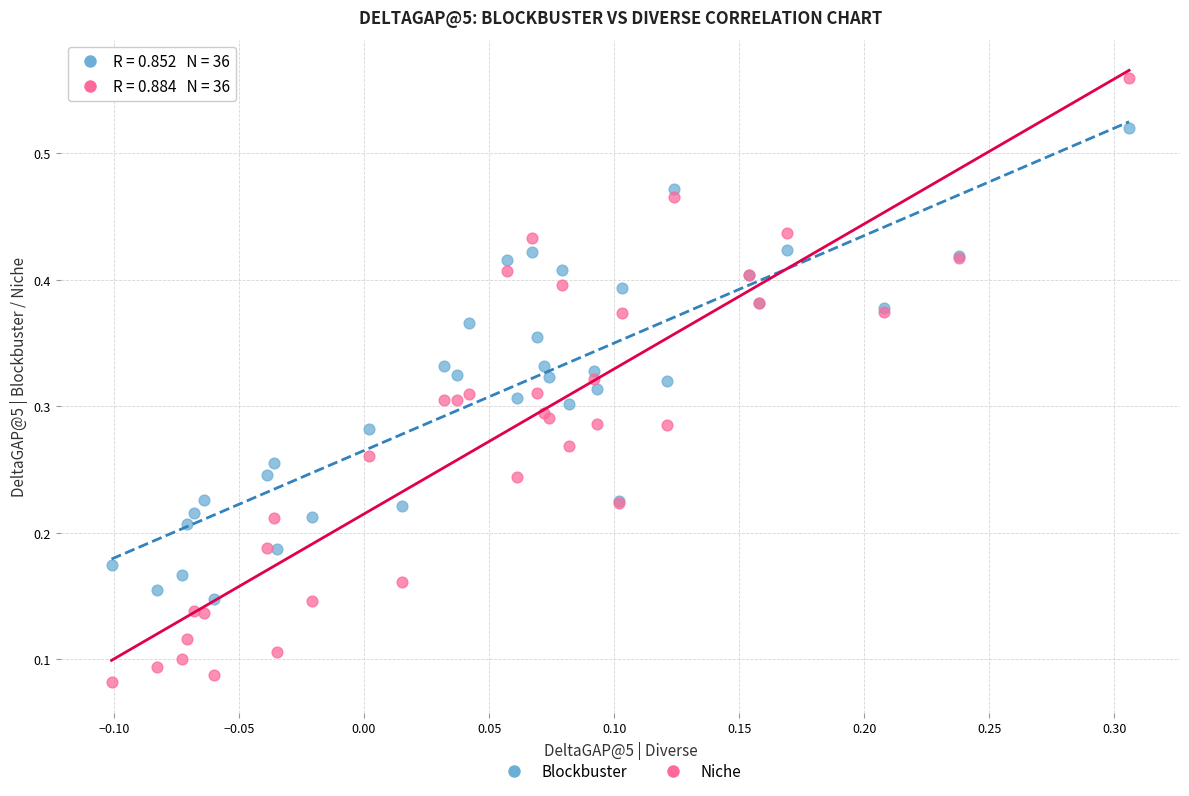

Which series contains the highest Y value?

Niche